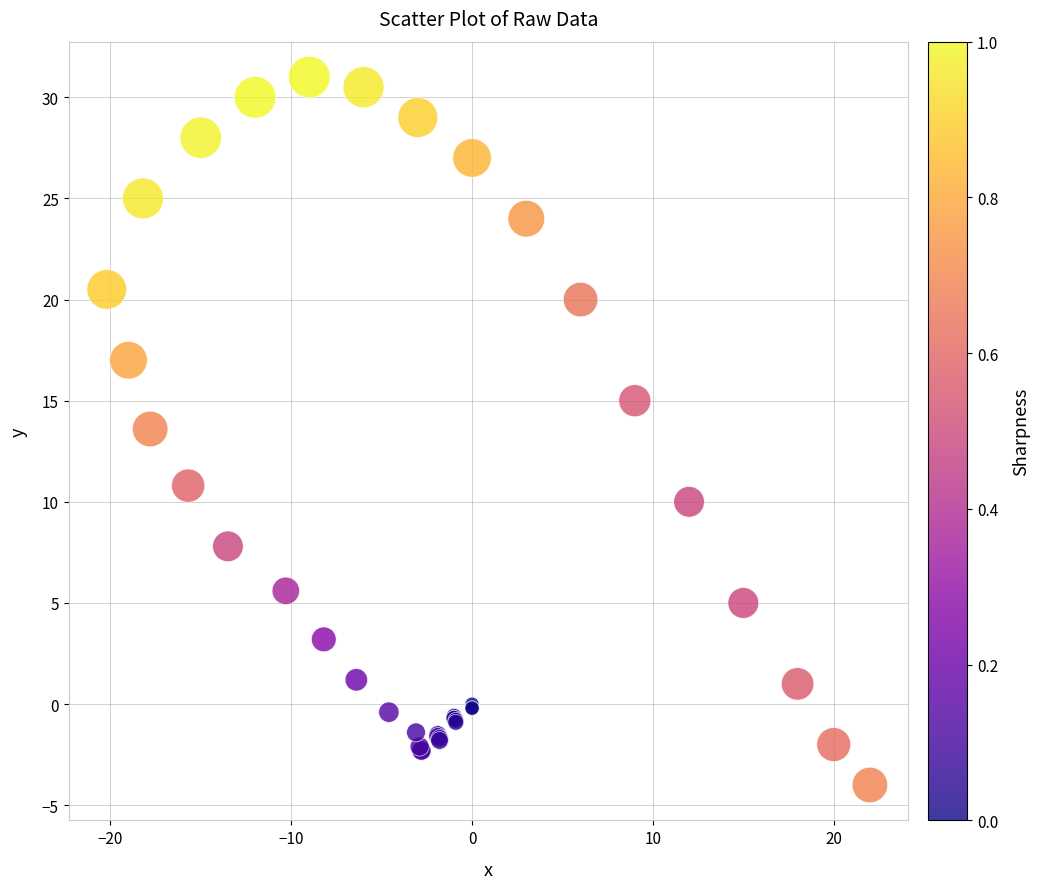

What Y value in the scatter plot is closest to 13?

13.6